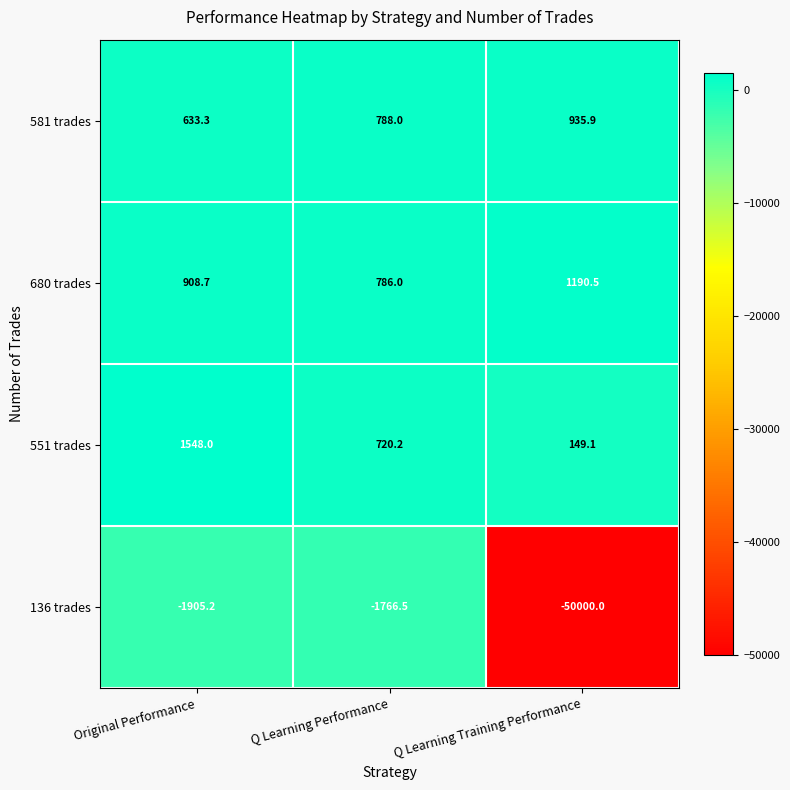

At which category does the chart reach its peak across all series?

Original Performance